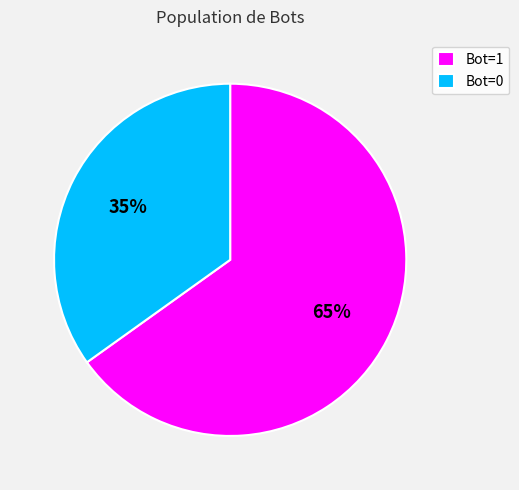

To the nearest percent, what is the average slice percentage?

50%